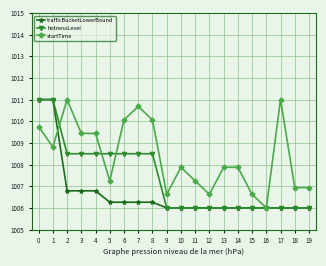

Is the value of trafficBucketLowerBound at 15 greater than the value of startTime at 13?

No